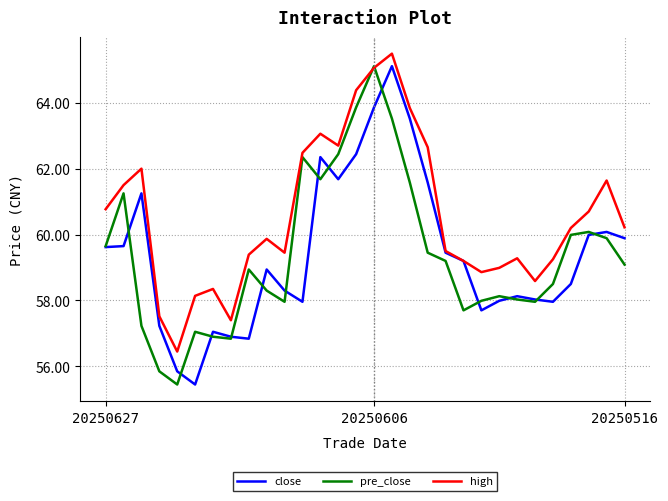

At how many categories does at least one series exceed 55?

30